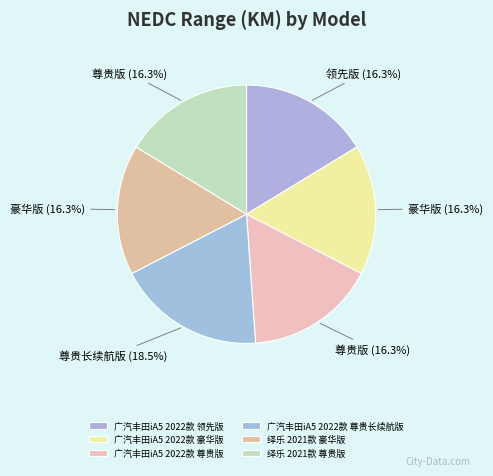

Approximately how many times larger is the value at 绎乐 2021款 豪华版 compared to 广汽丰田iA5 2022款 尊贵版?

1.0